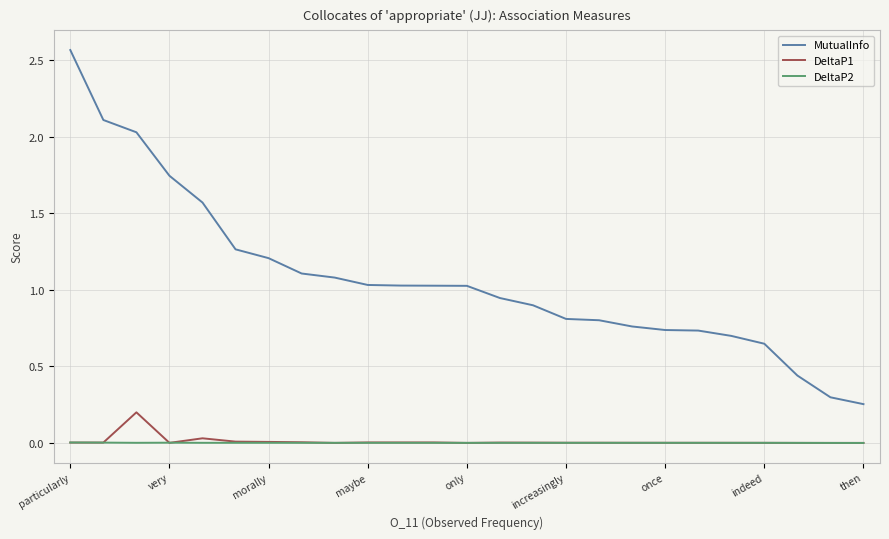

True or false: MutualInfo and DeltaP1 intersect in this chart.

False